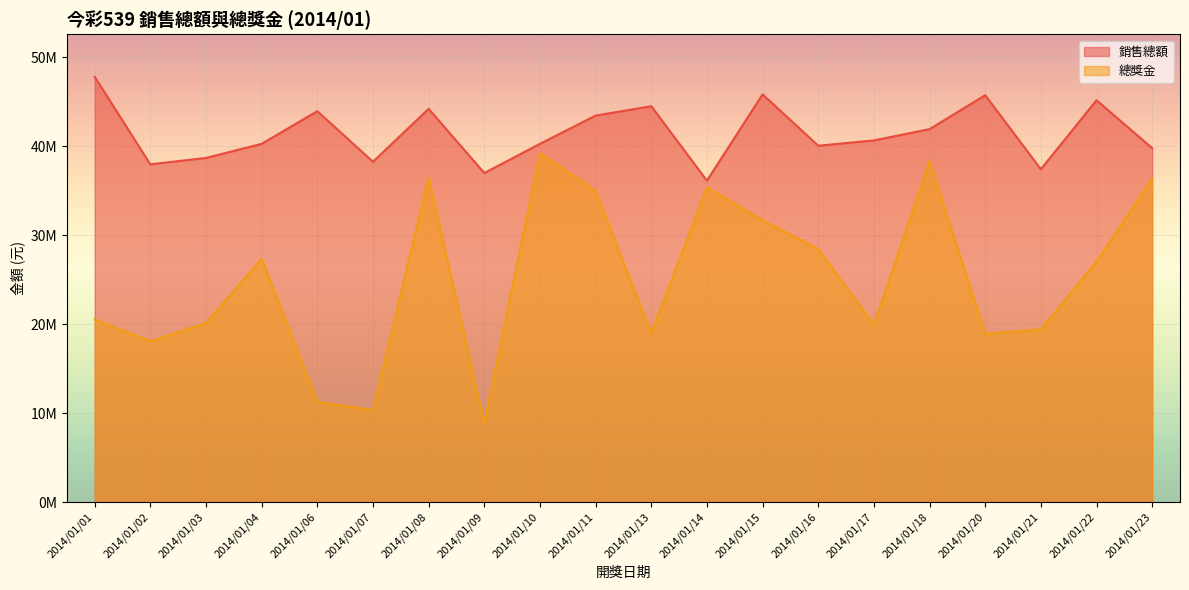

Between 2014/01/17 and 2014/01/20, which is larger?

2014/01/20